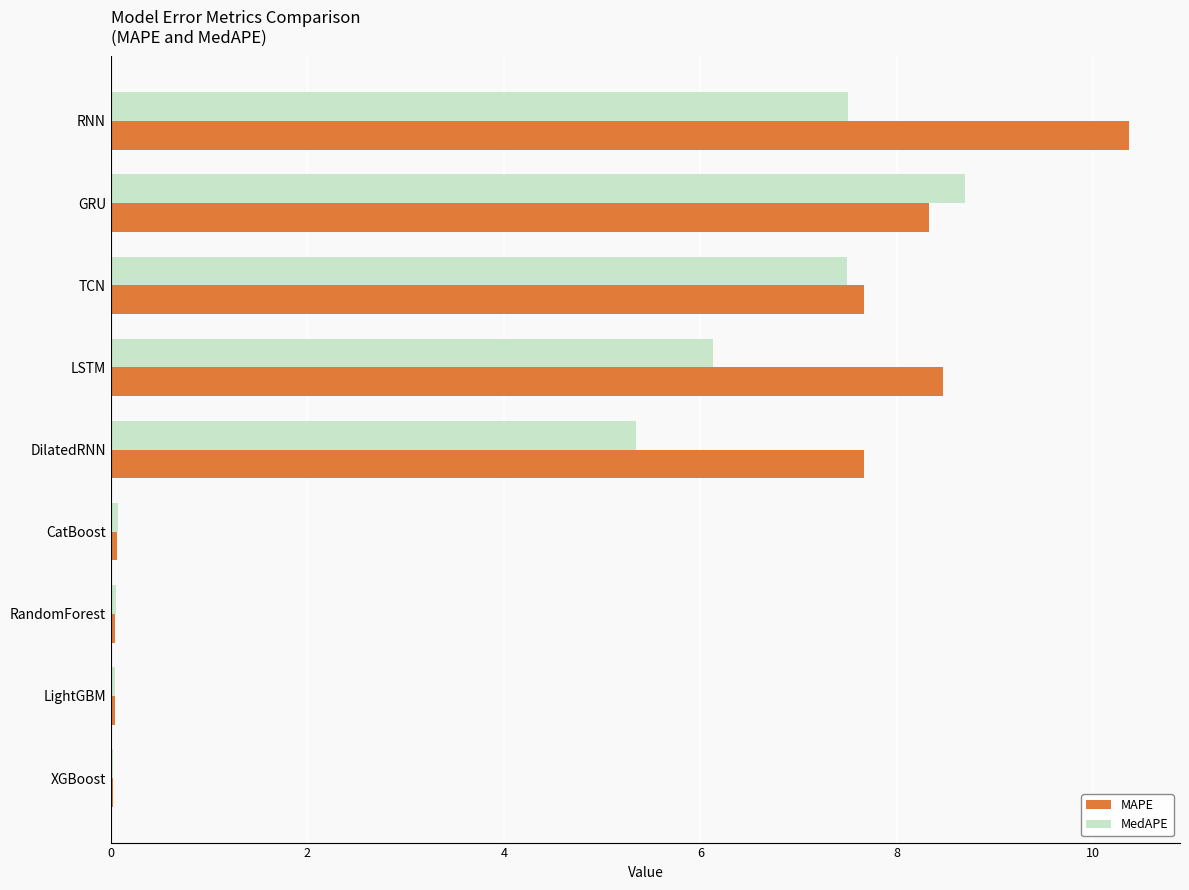

What value does the MAPE series have at GRU?

8.3